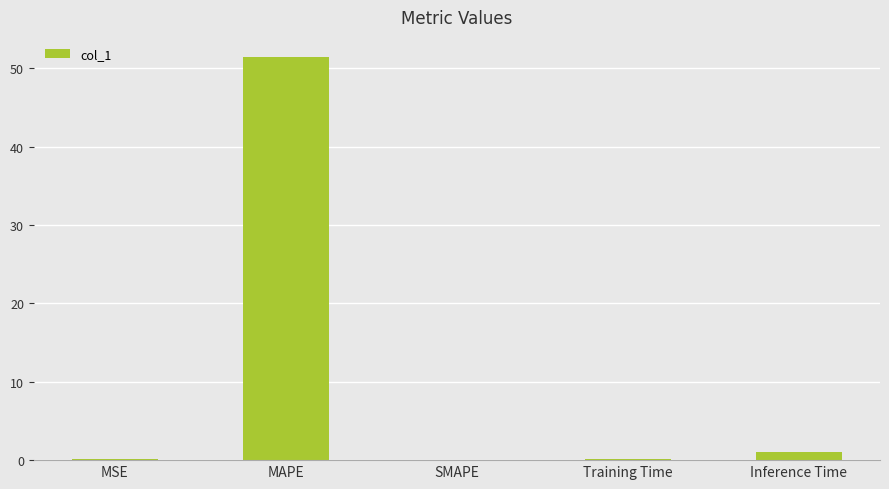

Between SMAPE and MAPE, which is larger?

MAPE